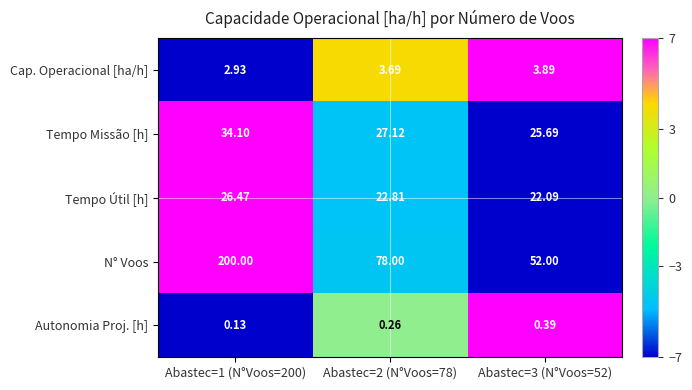

Rank the series by their maximum value, from lowest to highest.

Autonomia Proj. [h], Cap. Operacional [ha/h], Tempo Útil [h], Tempo Missão [h], N° Voos